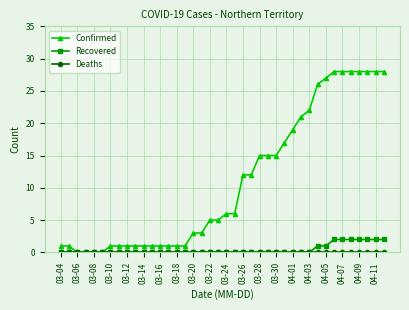

What is the greatest value displayed?

28